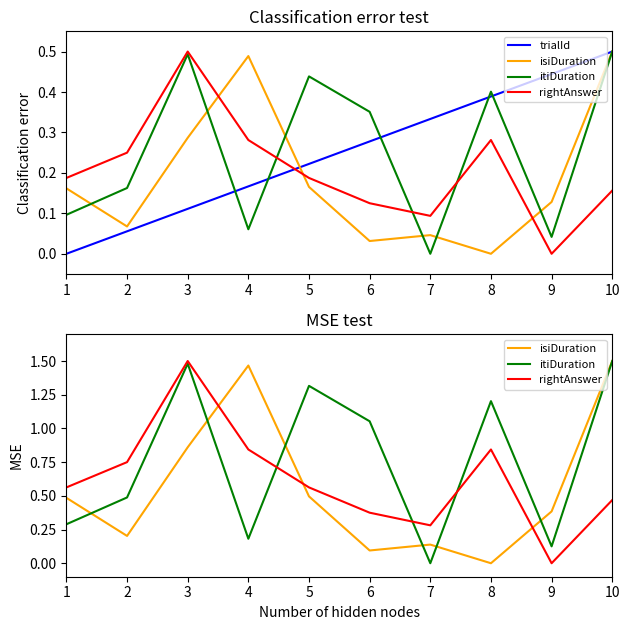

Which category has the lowest value across all series?

1